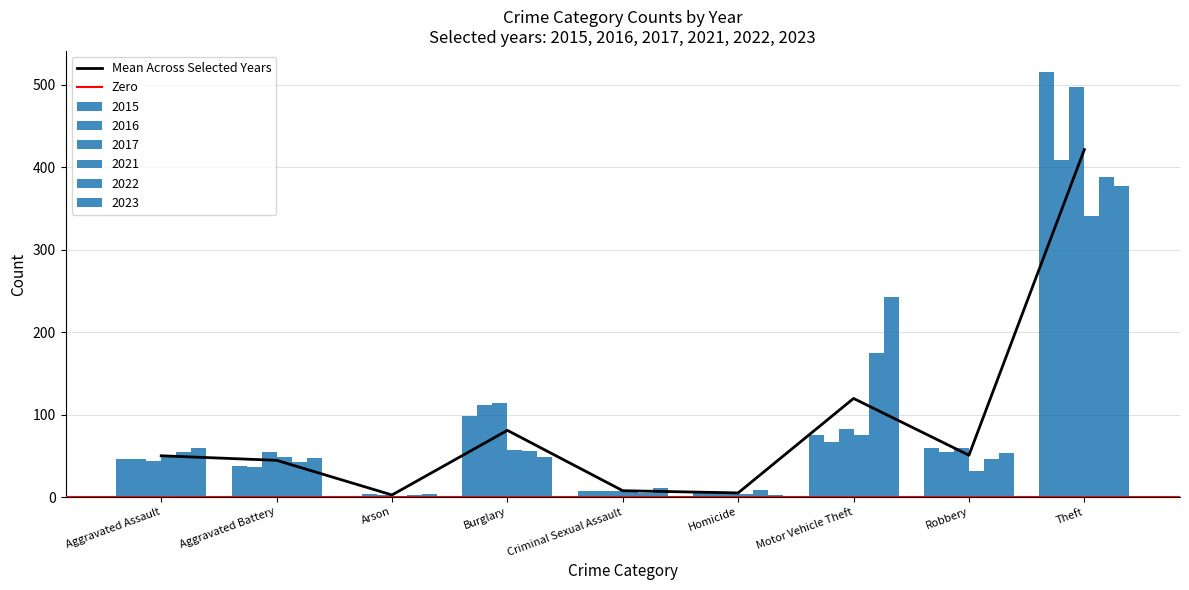

What is the difference between the maximum and minimum values in the 2023 series?

375